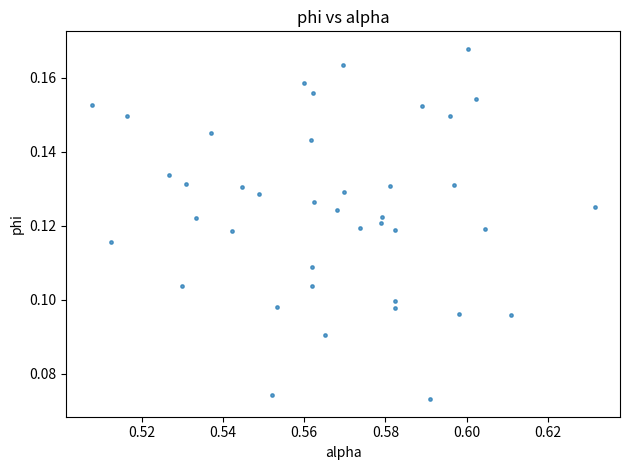

How many points are shown in the scatter plot?

40